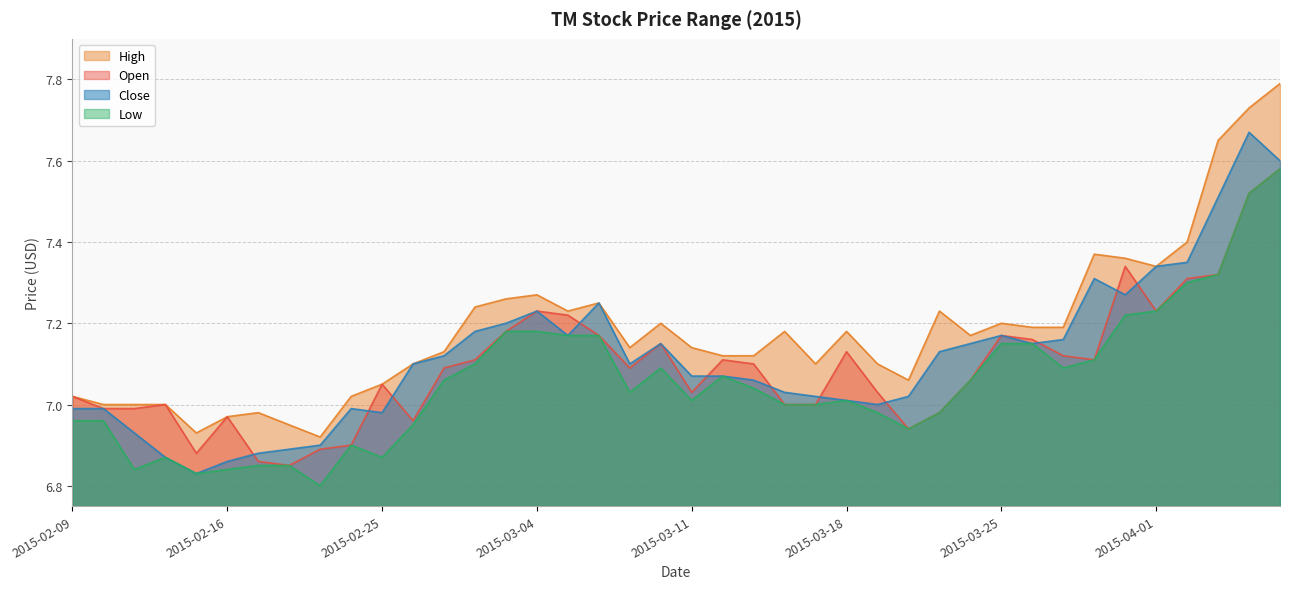

How many lines are shown in the chart?

4